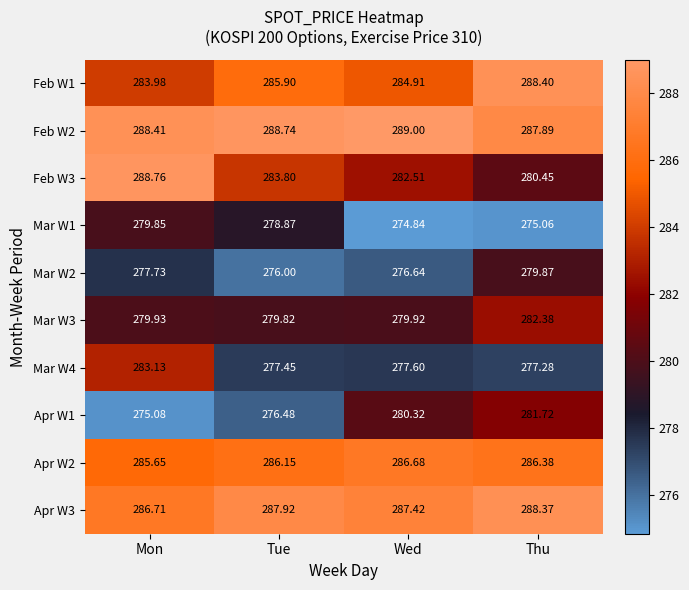

At which category does the chart reach its peak across all series?

Wed